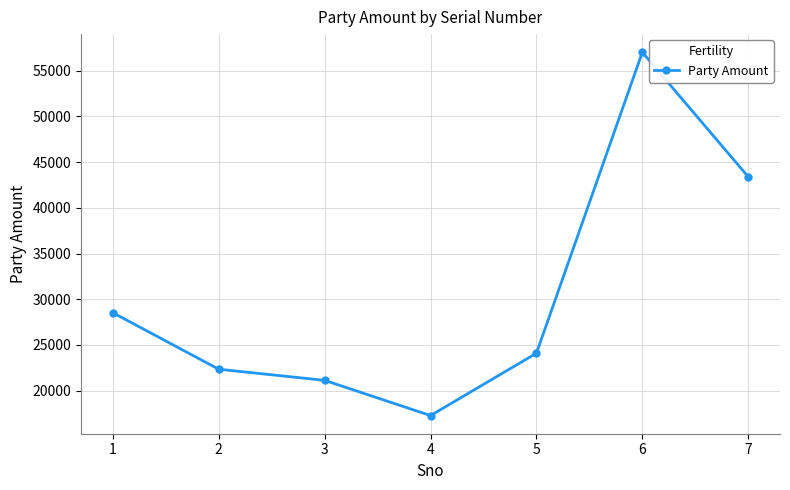

Between 3 and 5, which is larger?

5